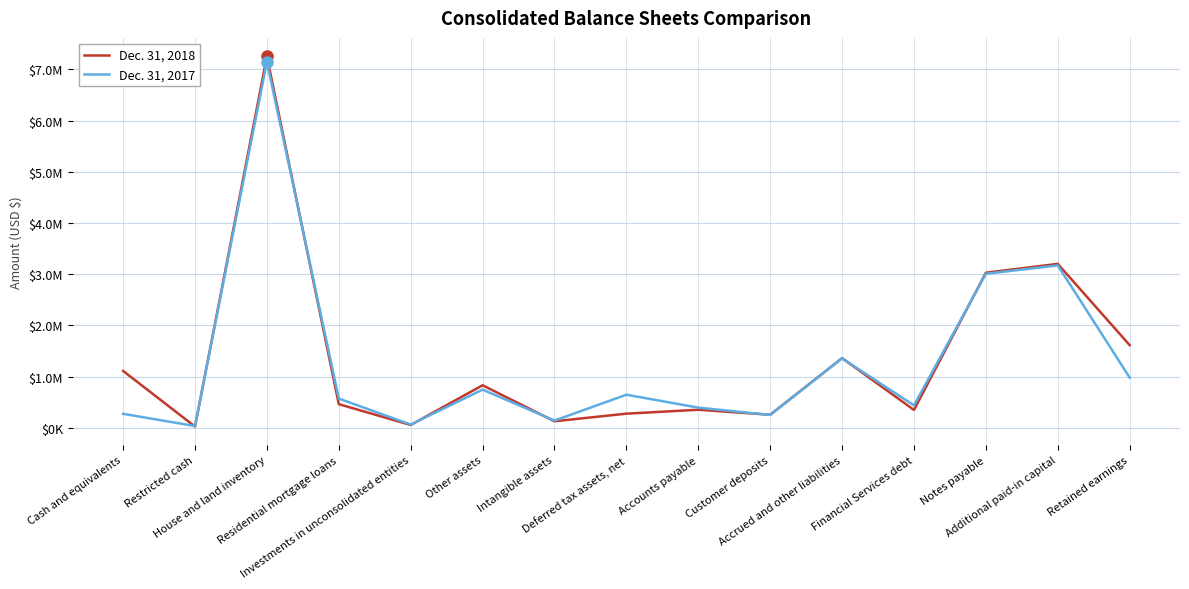

Rank the series at Customer deposits from lowest to highest value.

Dec. 31, 2017, Dec. 31, 2018